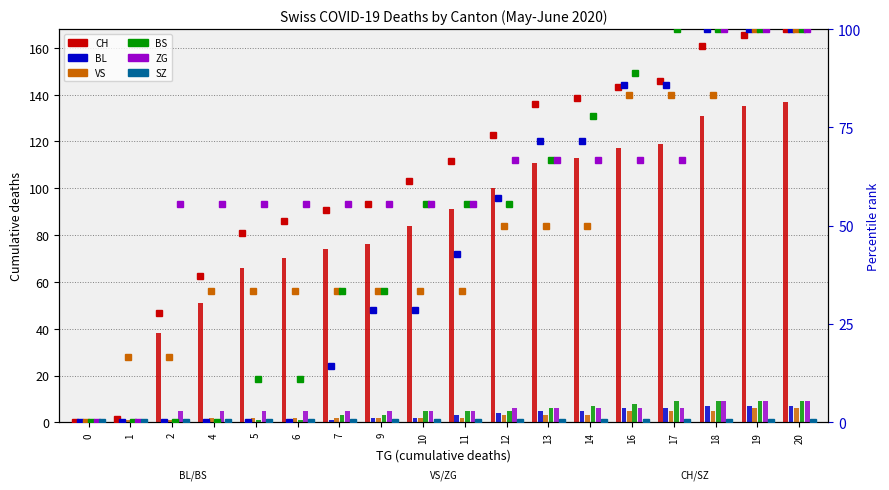

Count the BL values in the range 0 to 6.

15